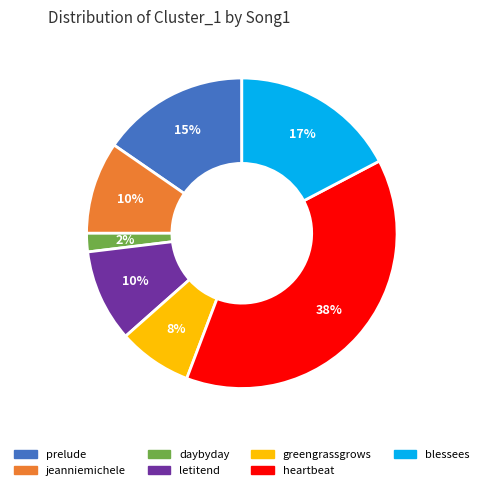

To the nearest percent, what is the combined percentage of daybyday and blessees?

19%